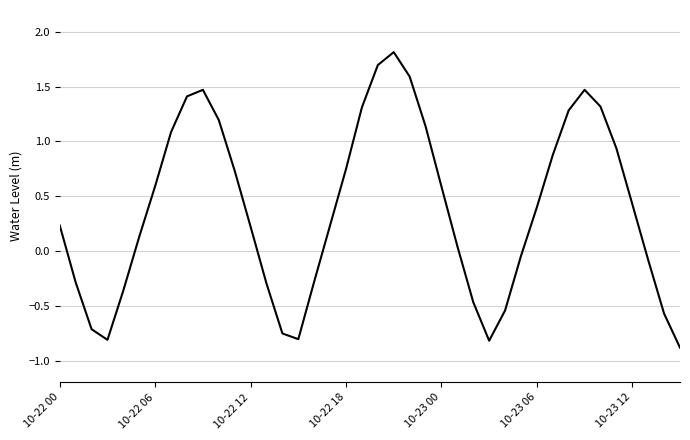

How many interior local valleys (lower than both neighbors) does the data have?

3